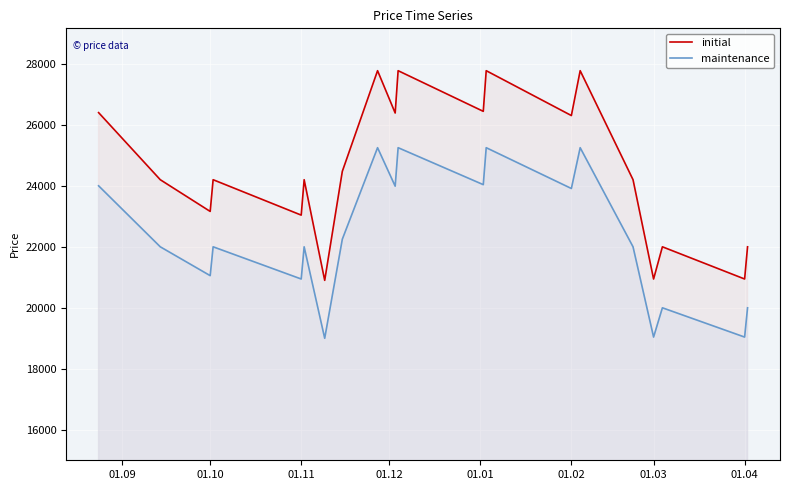

What is the difference between the maximum and minimum values in the initial series?

6875